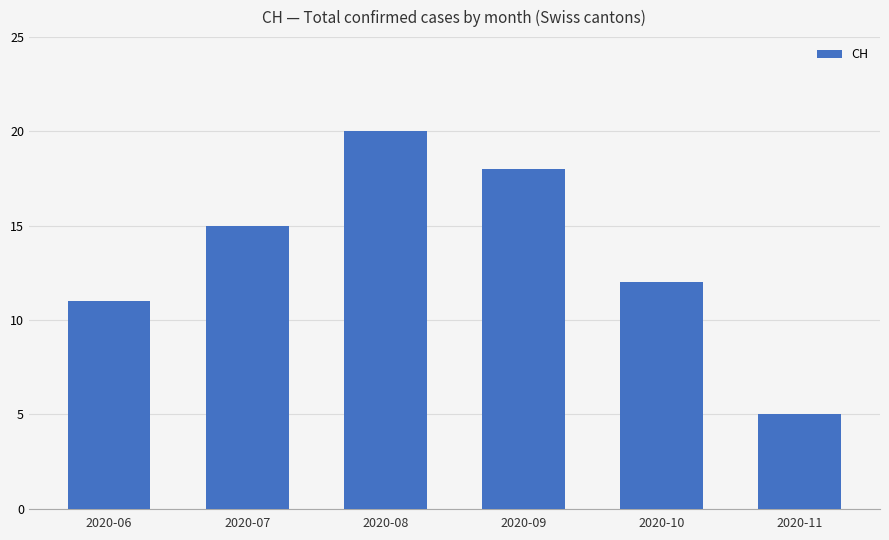

Which has a higher value, 2020-10 or 2020-11?

2020-10